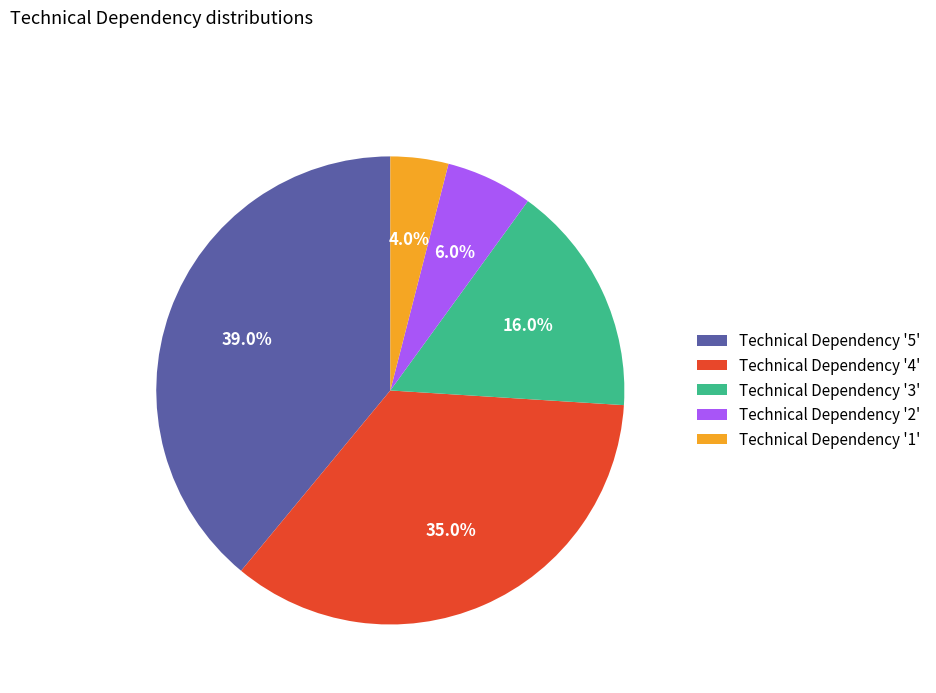

Count the number of slices in the pie.

5